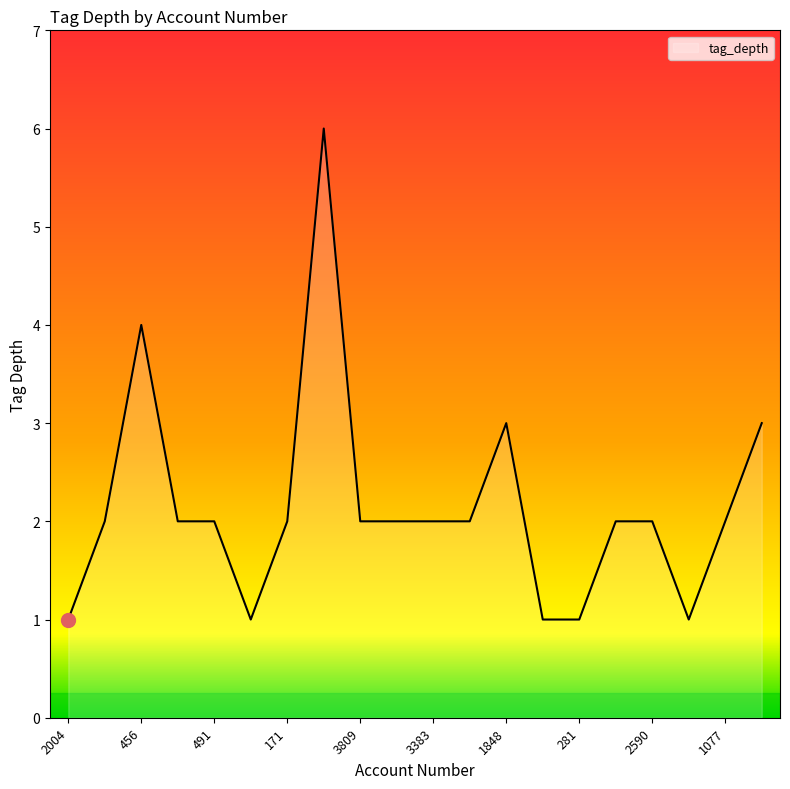

Count the values in the range 2 to 3.

13